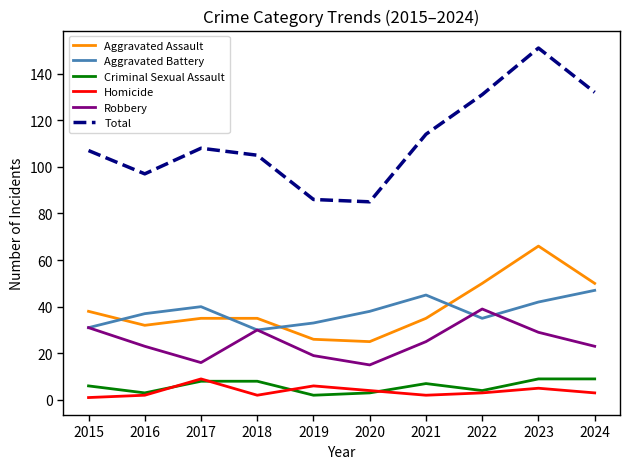

At which category is the sum across all series the highest?

2023